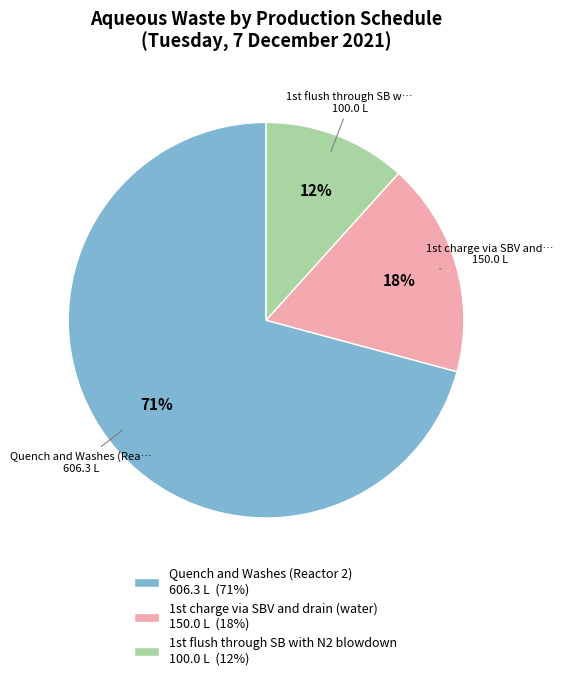

Rank the categories by value from highest to lowest.

Quench and Washes (Reactor 2), 1st charge via SBV and drain (water), 1st flush through SB with N2 blowdown